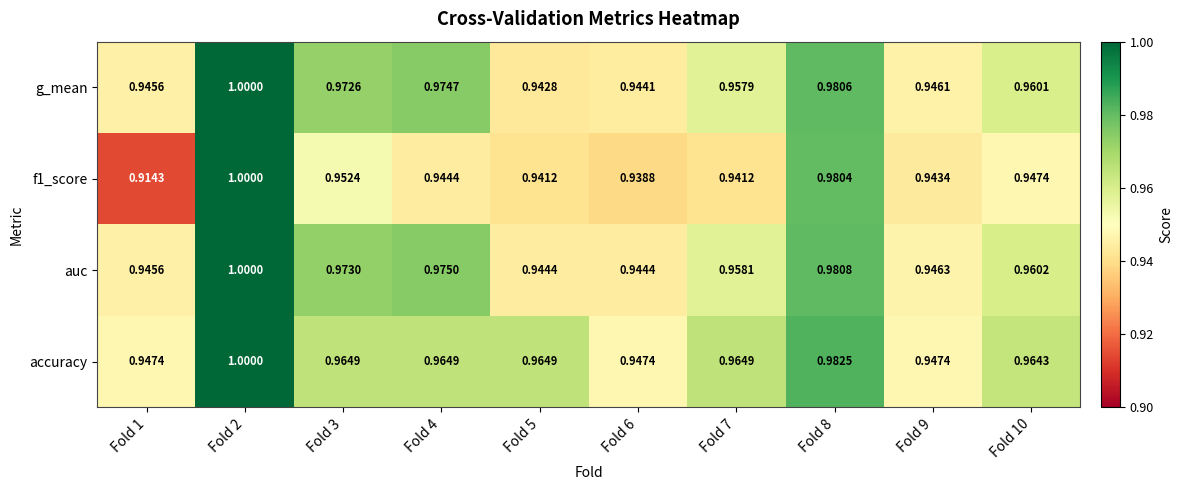

At how many categories does at least one series exceed 0?

10